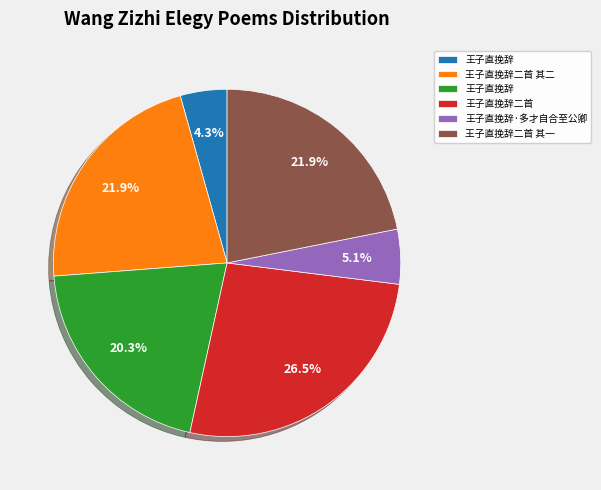

Is there a majority slice in this chart?

No